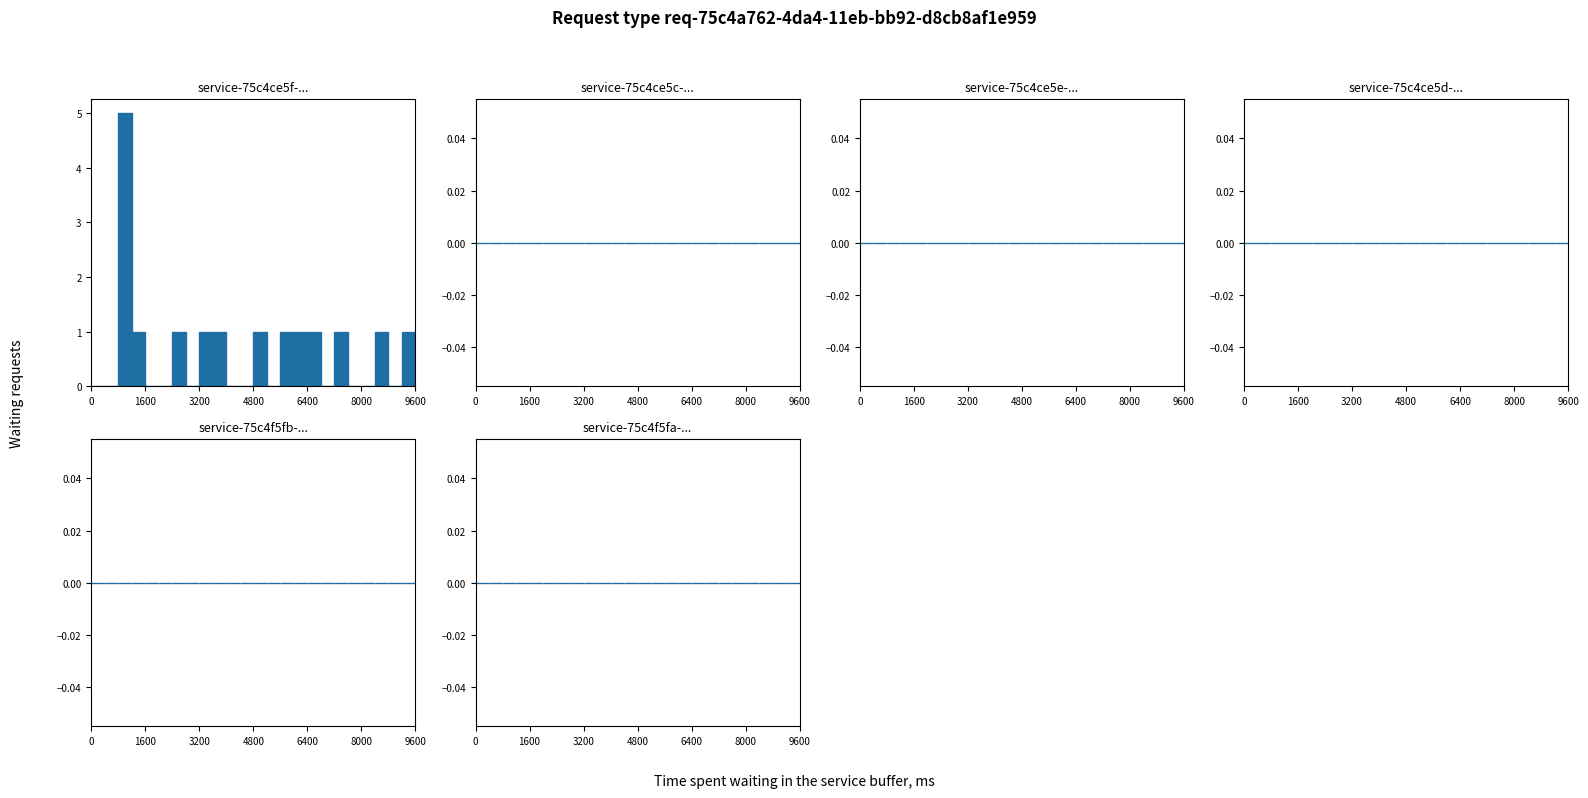

Around what value on the x-axis is the tallest bar? Give the approximate position of its centre, as read against the axis.

1000